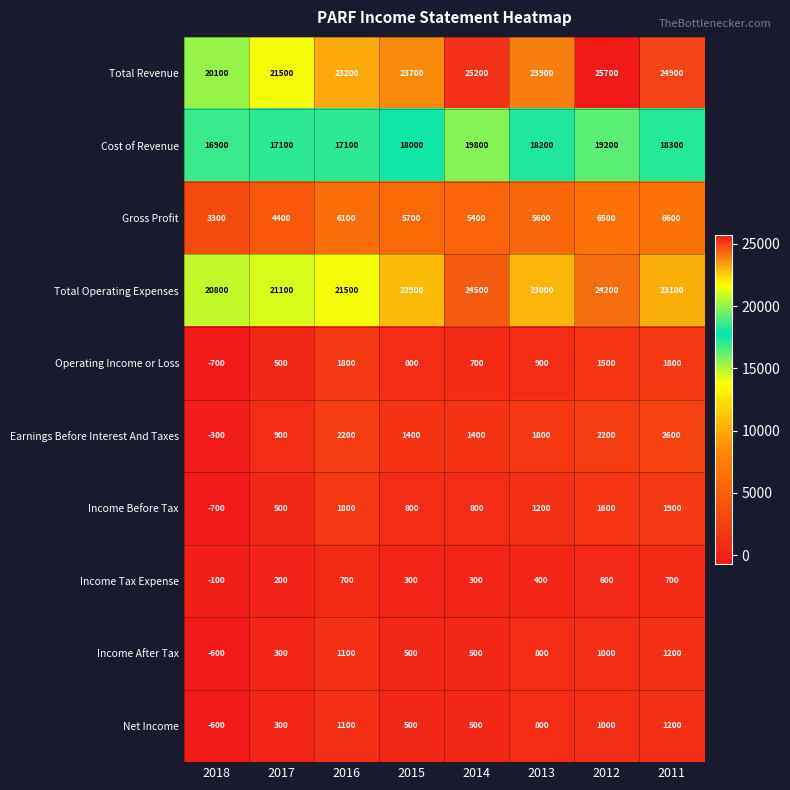

Which series changed the most between 2018 and 2017?

Total Revenue